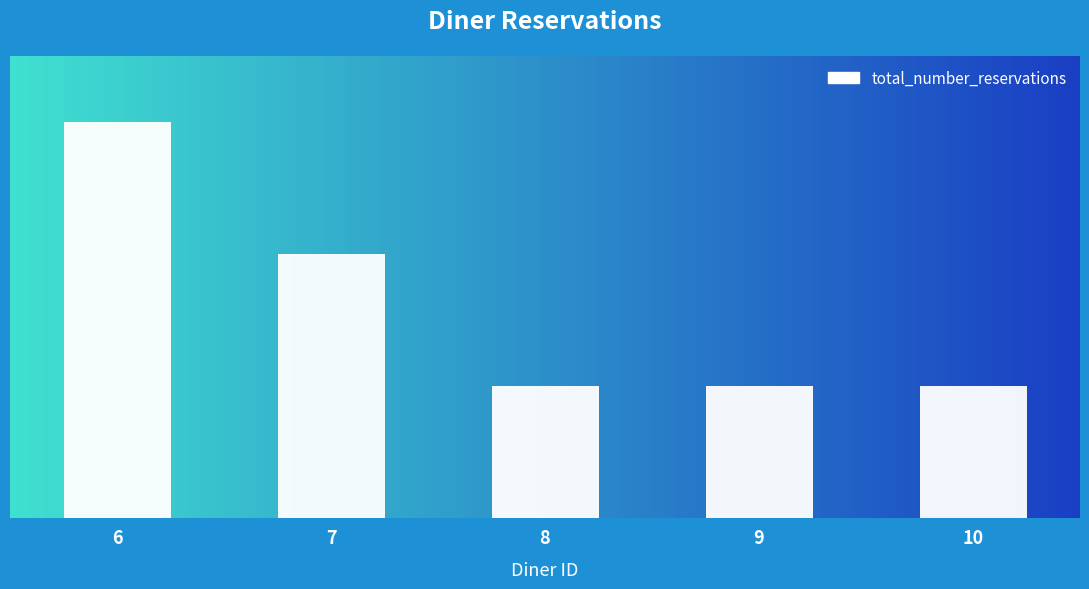

At which label is the value closest to 2?

7